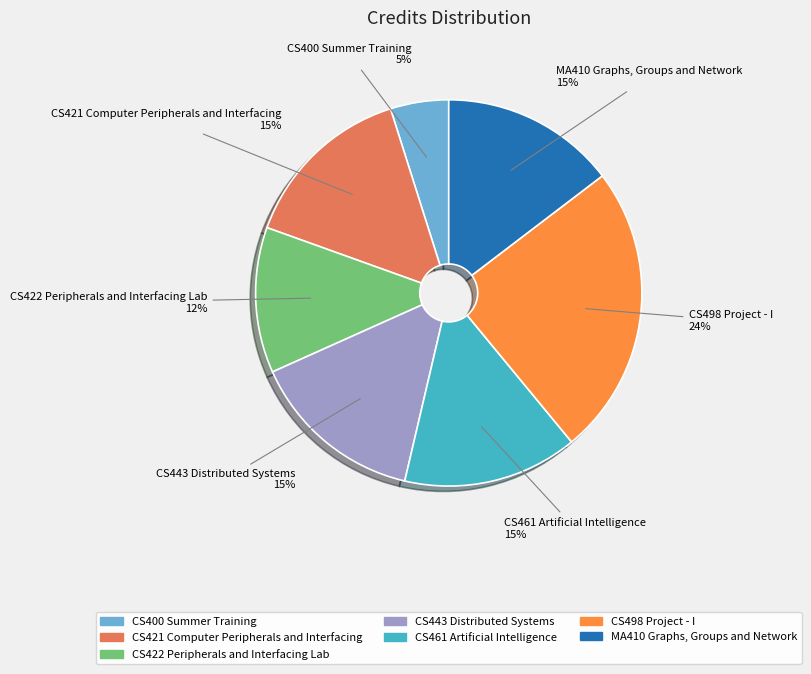

What is the largest slice in the pie chart?

CS498 Project - I